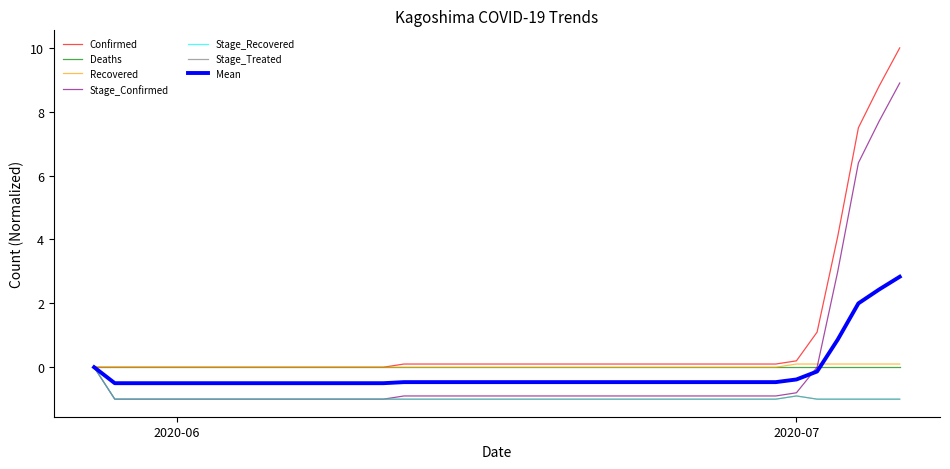

What is the label of the 11th point from the right?

2020-06-26